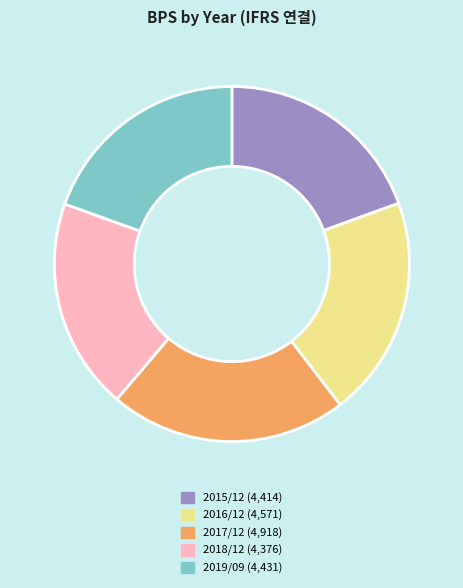

Which slice is the largest?

2017/12